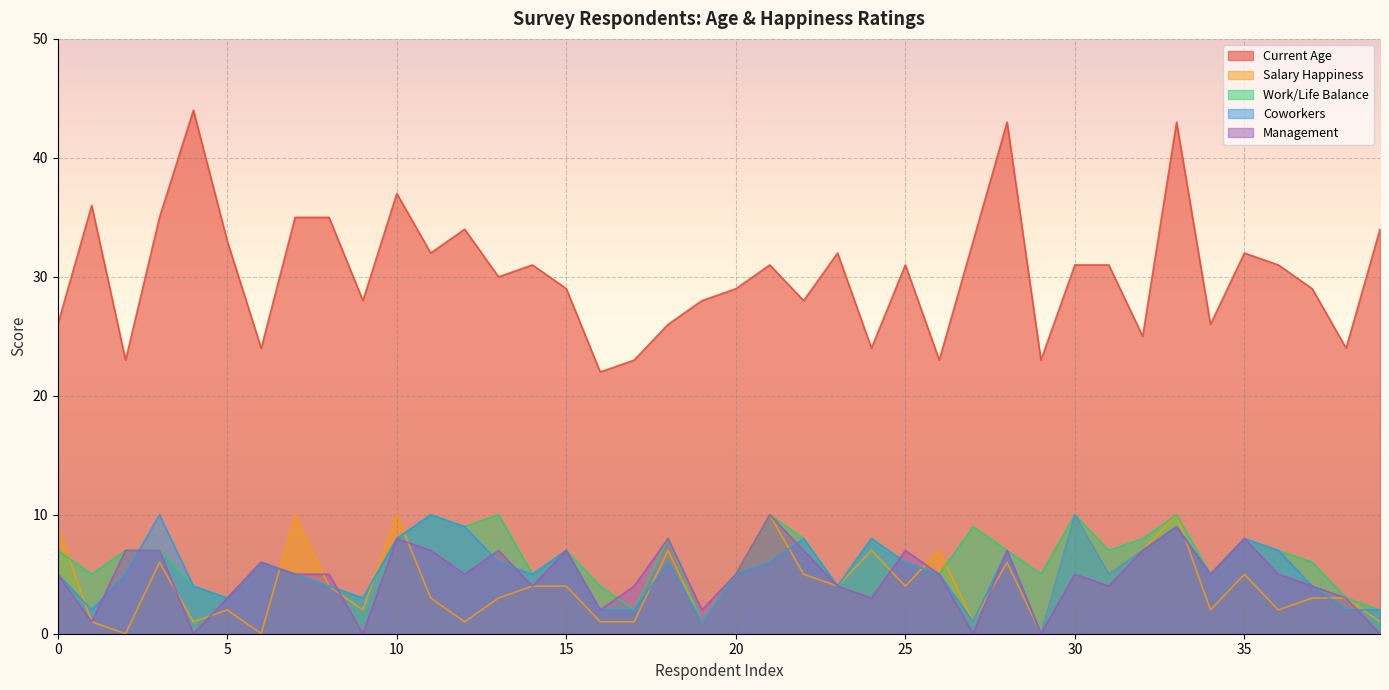

What is the maximum value shown in the chart?

44